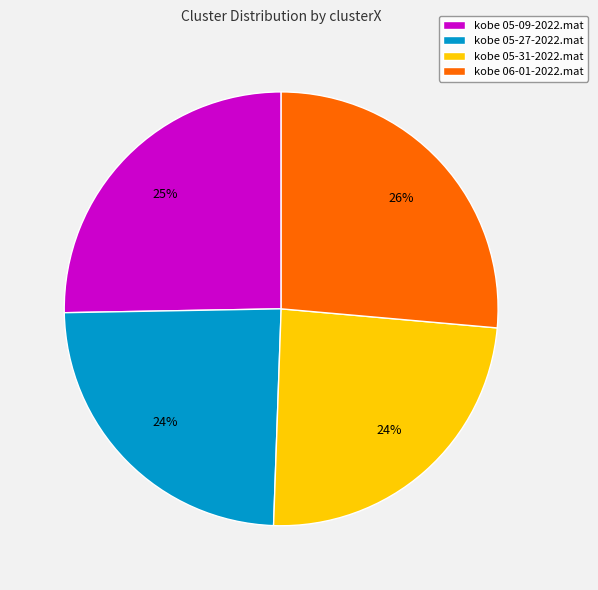

True or false: kobe 05-31-2022.mat accounts for 33% of the total.

False